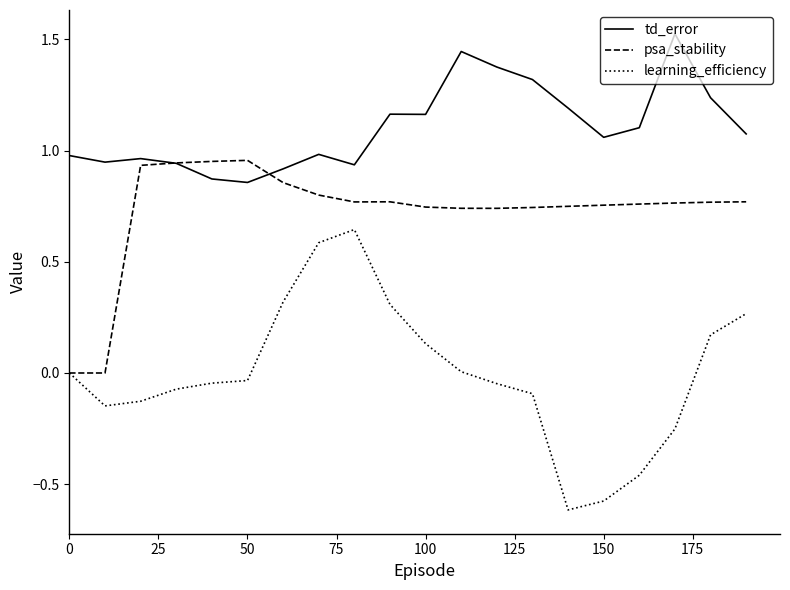

What are all the series names shown in the legend?

td_error, psa_stability, learning_efficiency